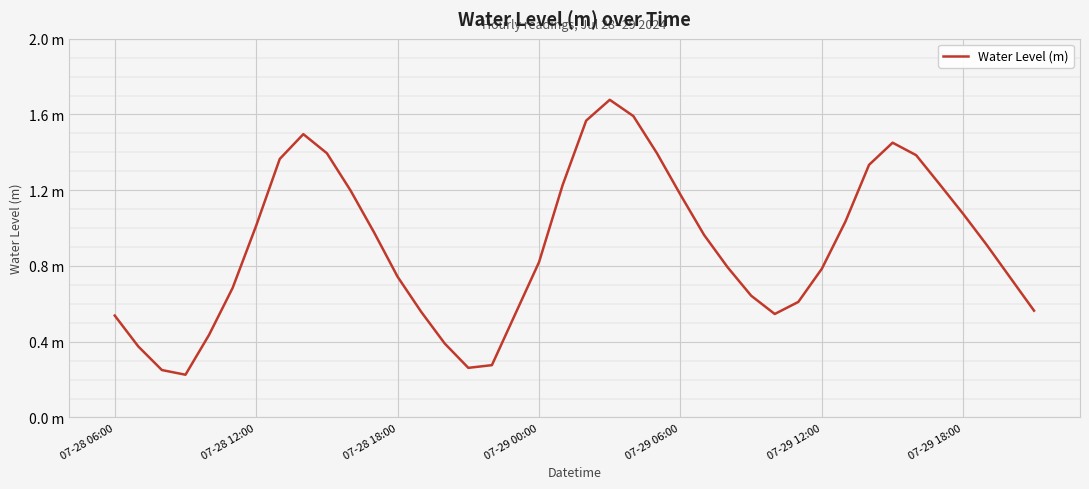

Does the chart have visible grid lines?

Yes